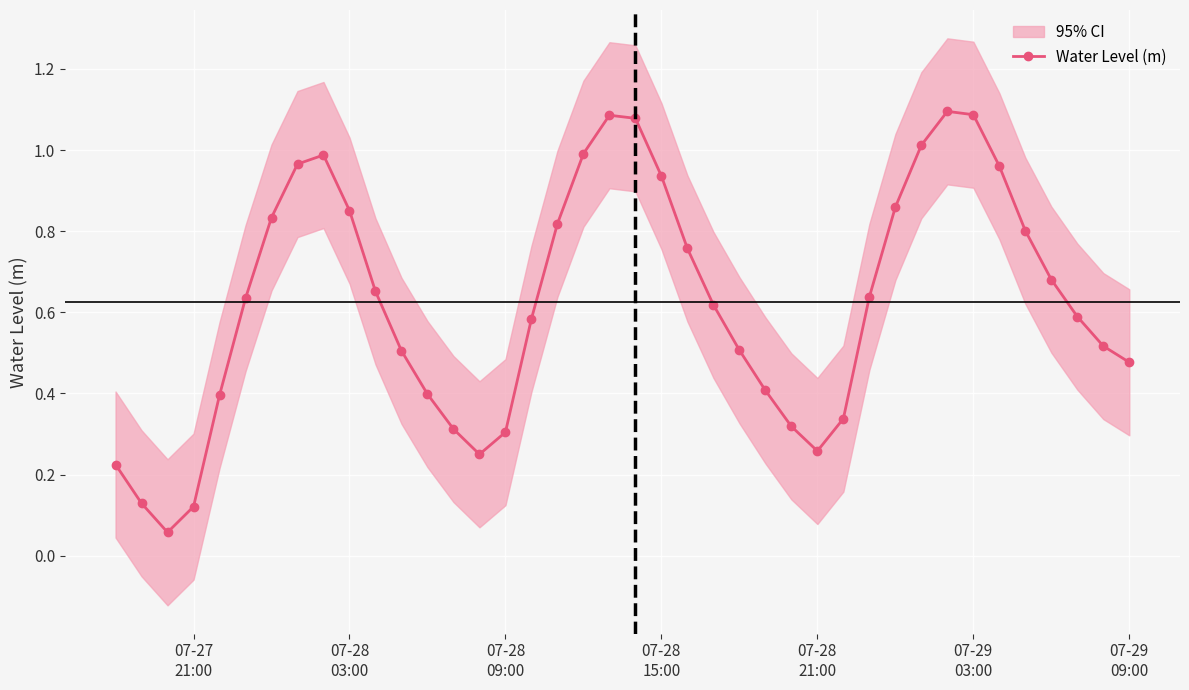

What is the smallest value displayed?

0.1